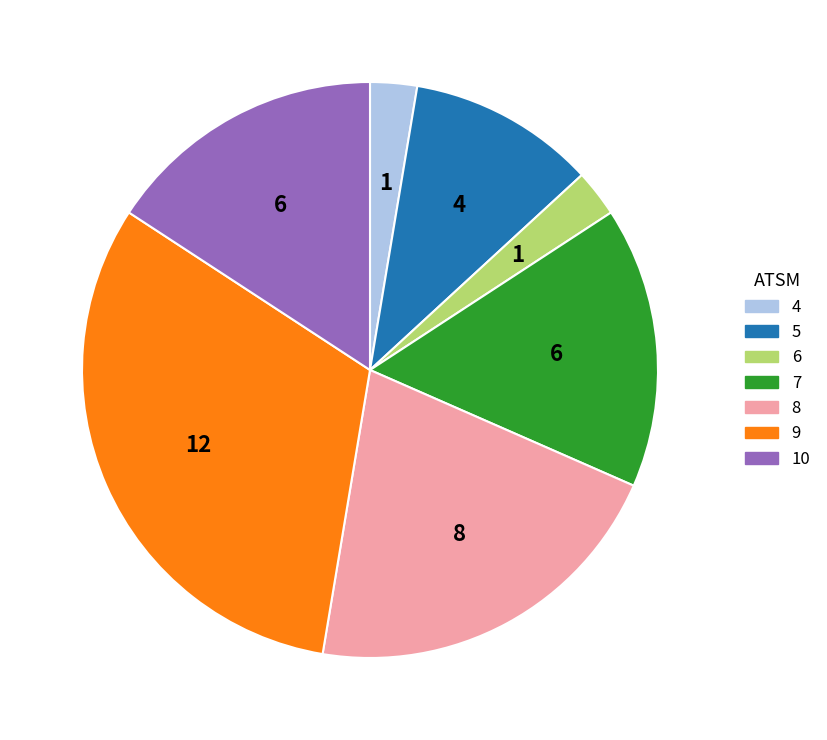

Between 7 and 8, which is larger?

8